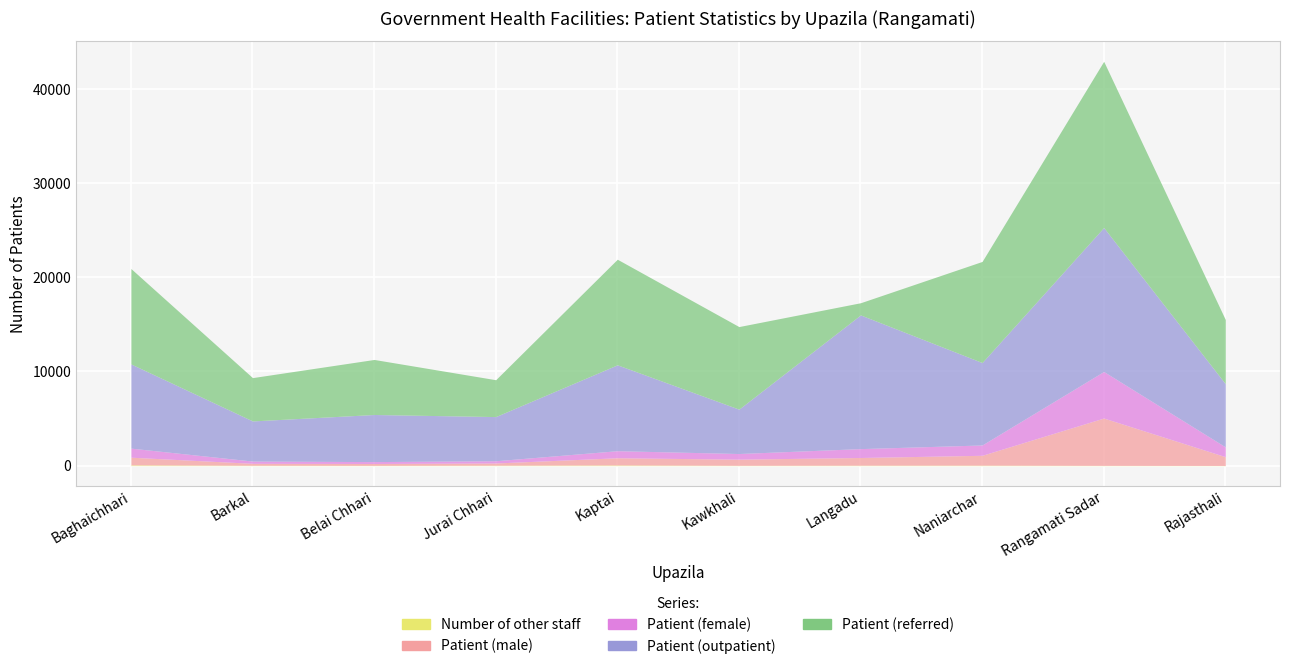

What is the sum of the Patient (male) values at Barkal and Baghaichhari?

1021